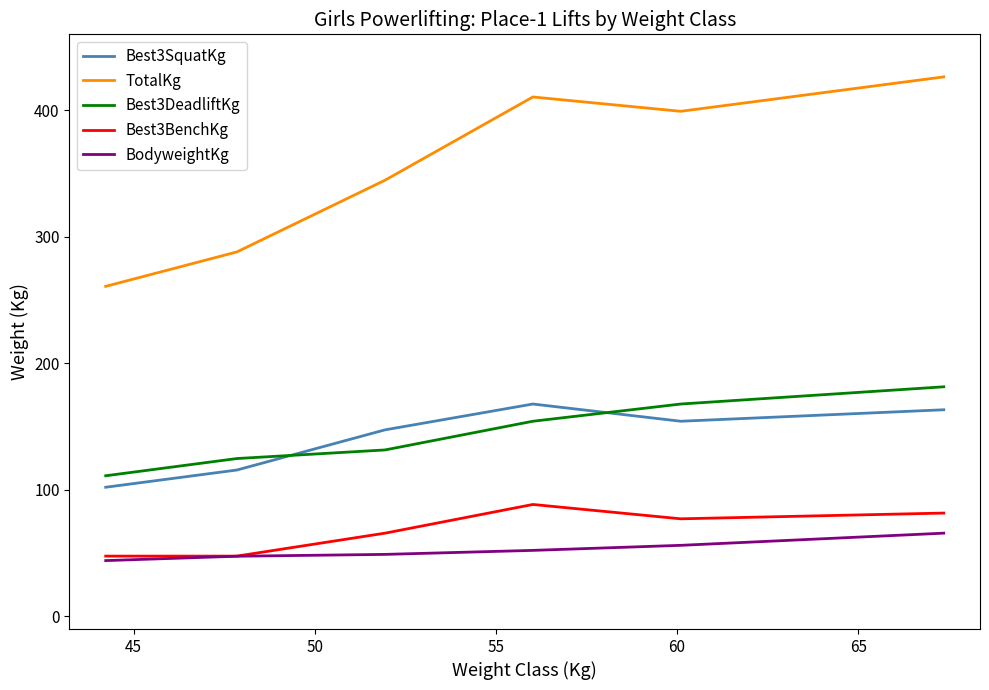

At how many categories does at least one series exceed 389?

3